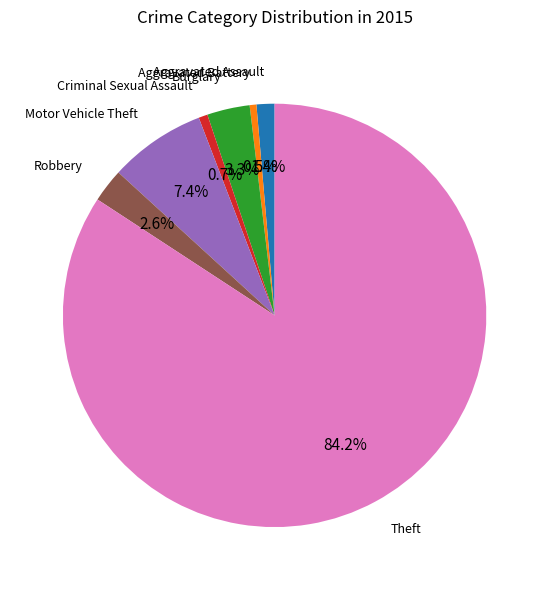

How many segments does this pie chart have?

7